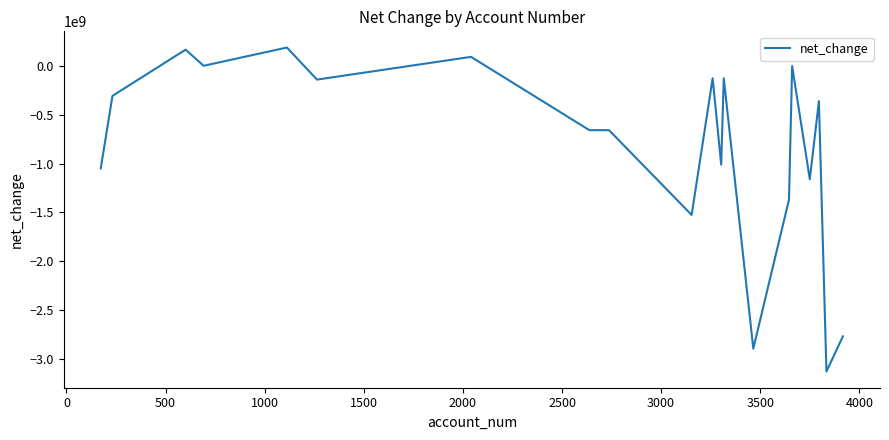

What is the difference between the maximum and minimum values?

3320000000